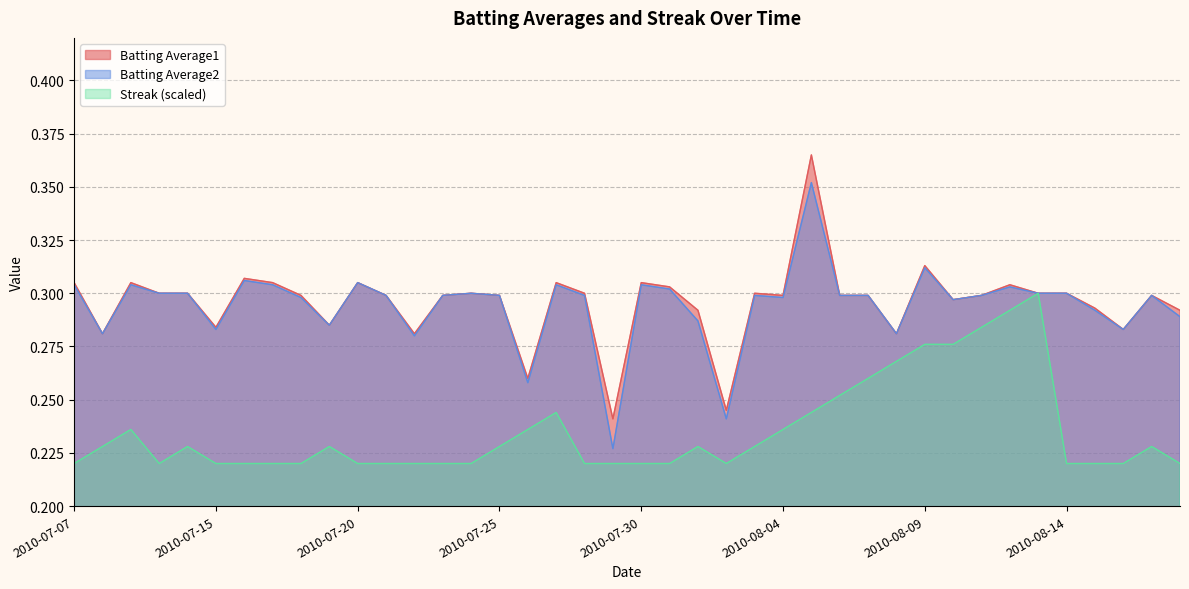

Rank the categories by Batting Average2 value from highest to lowest.

2010-08-05, 2010-08-09, 2010-07-16, 2010-07-20, 2010-07-07, 2010-07-09, 2010-07-17, 2010-07-27, 2010-07-30, 2010-08-12, 2010-07-31, 2010-07-10, 2010-07-11, 2010-07-24, 2010-08-13, 2010-08-14, 2010-07-21, 2010-07-23, 2010-07-25, 2010-07-28, 2010-08-03, 2010-08-06, 2010-08-07, 2010-08-11, 2010-08-17, 2010-07-18, 2010-08-04, 2010-08-10, 2010-08-15, 2010-08-18, 2010-08-01, 2010-07-19, 2010-07-15, 2010-08-16, 2010-07-08, 2010-08-08, 2010-07-22, 2010-07-26, 2010-08-02, 2010-07-29